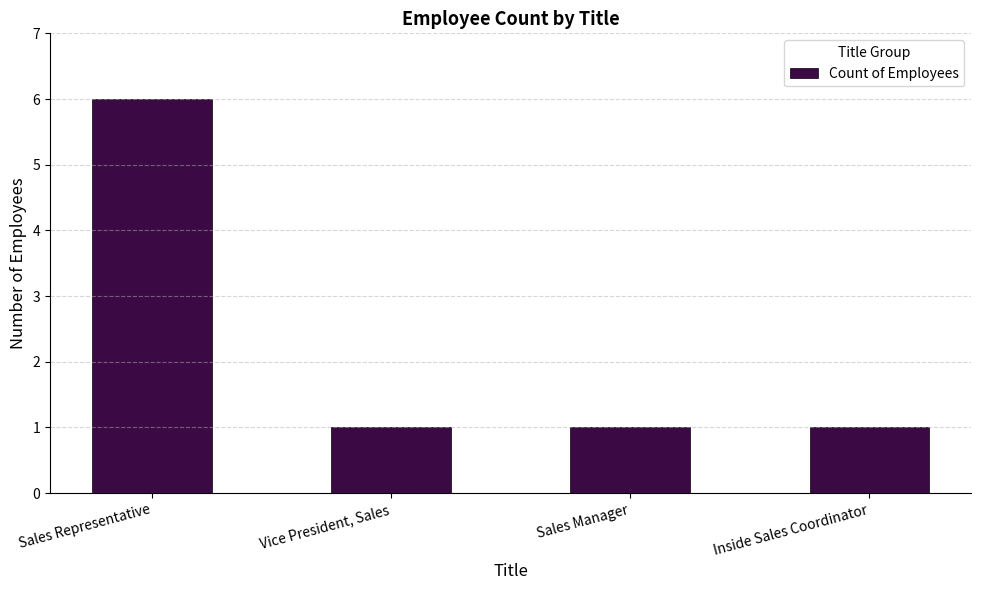

Reading right to left, list all the values displayed in this chart.

Inside Sales Coordinator=1	Sales Manager=1	Vice President, Sales=1	Sales Representative=6